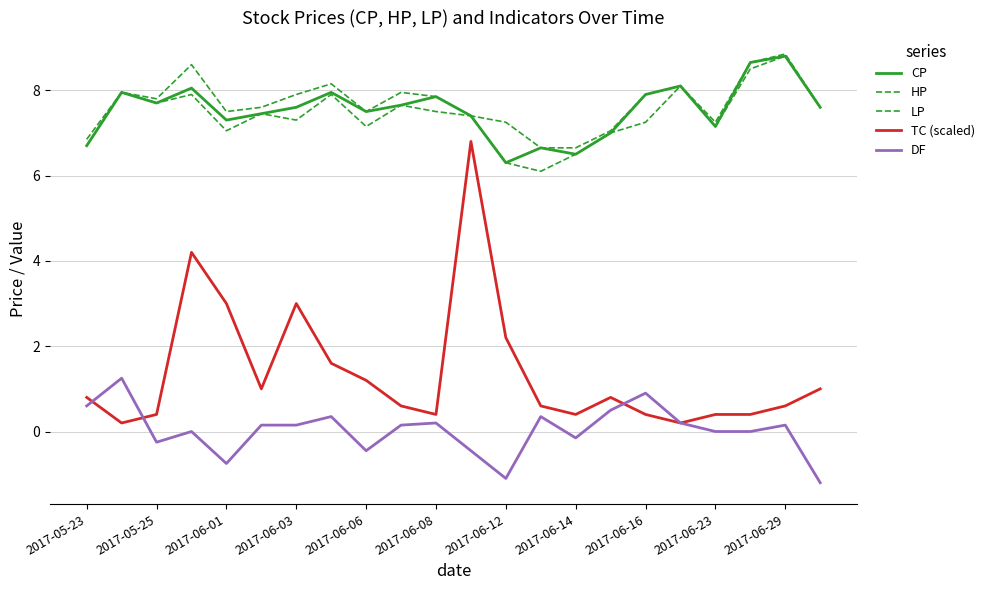

List the series in order of their peak value, highest first.

HP, CP, LP, TC (scaled), DF